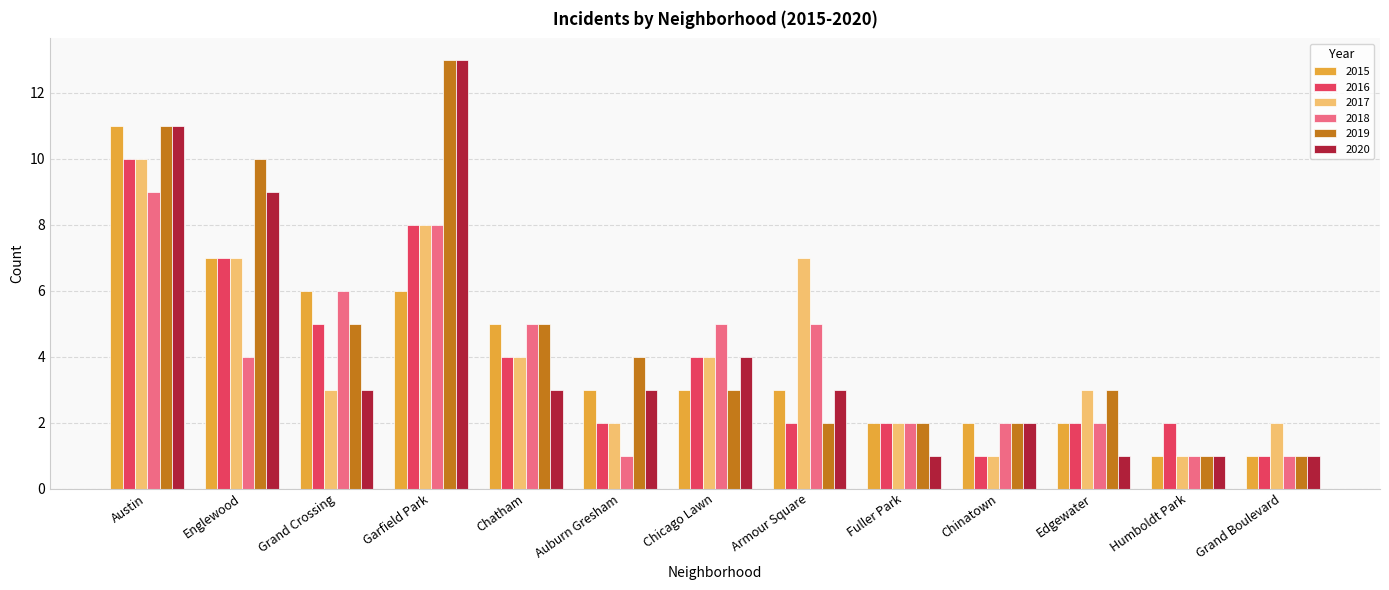

What is the maximum value shown in the chart?

13